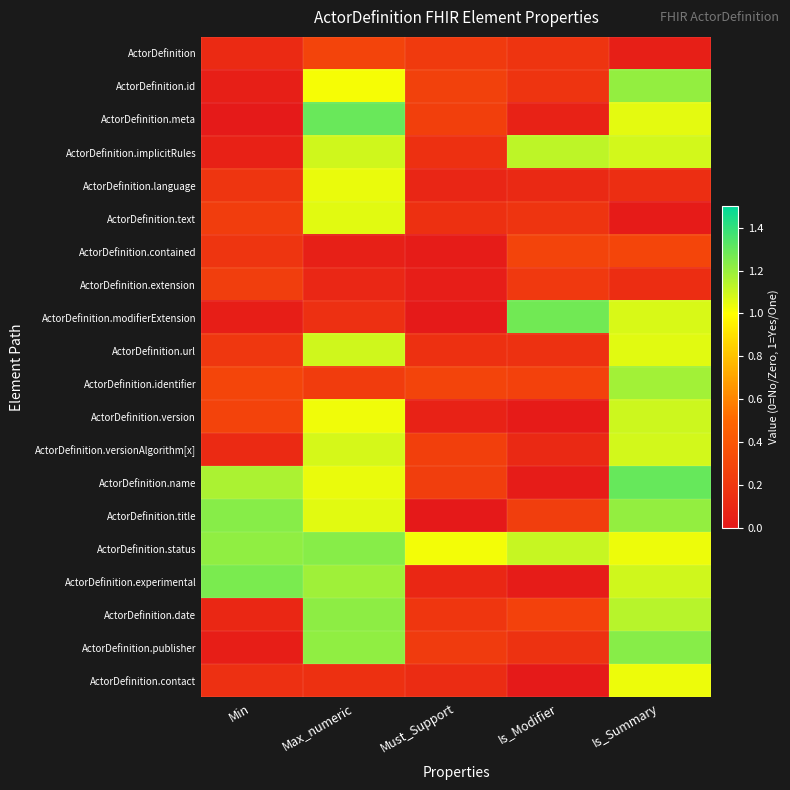

At Must_Support, list the series in order from smallest to largest.

ActorDefinition.title, ActorDefinition.modifierExtension, ActorDefinition.contained, ActorDefinition.extension, ActorDefinition.version, ActorDefinition.language, ActorDefinition.experimental, ActorDefinition.contact, ActorDefinition.text, ActorDefinition.url, ActorDefinition.implicitRules, ActorDefinition.date, ActorDefinition, ActorDefinition.publisher, ActorDefinition.name, ActorDefinition.versionAlgorithm[x], ActorDefinition.meta, ActorDefinition.id, ActorDefinition.identifier, ActorDefinition.status